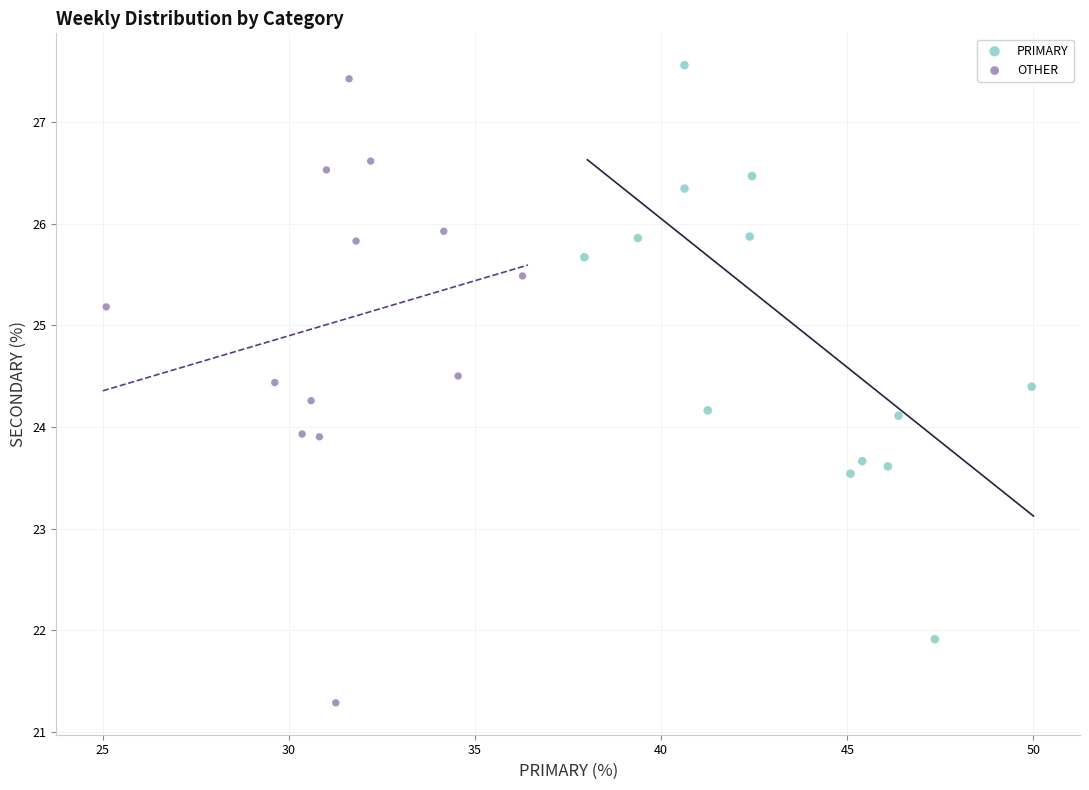

Which series reaches the minimum Y coordinate?

OTHER